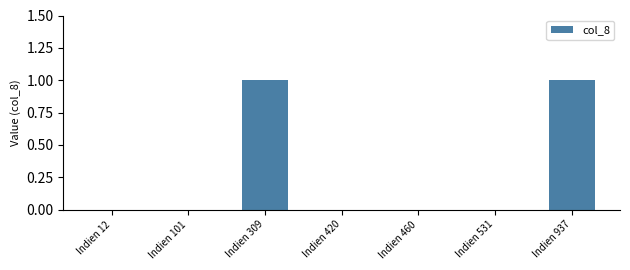

Reading left to right, transcribe all the data shown in this chart.

Indien 12=0	Indien 101=0	Indien 309=1	Indien 420=0	Indien 460=0	Indien 531=0	Indien 937=1